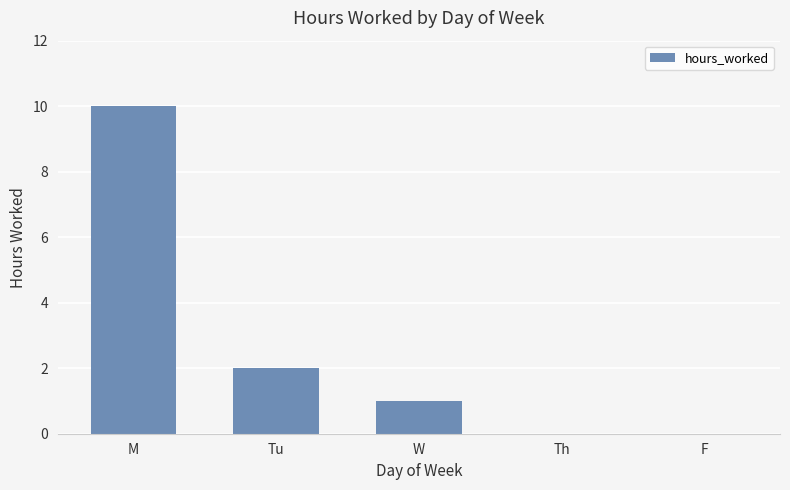

What is the sum of the values at W and Tu?

3